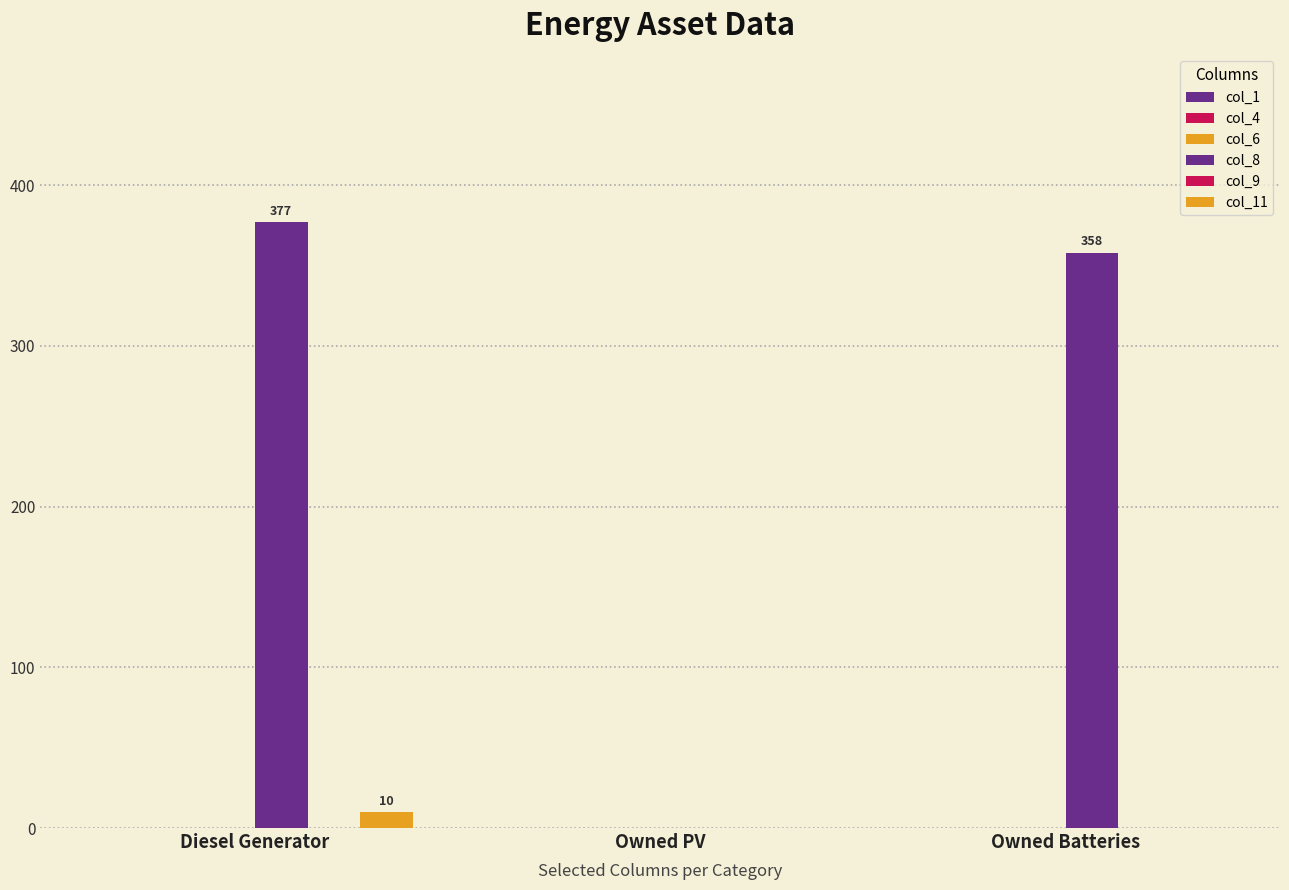

At which category does the chart reach its peak across all series?

Diesel Generator